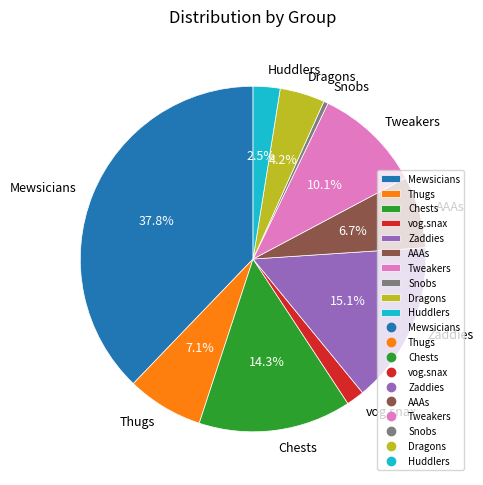

To the nearest percent, what is the difference between the largest and smallest slice percentages?

37%